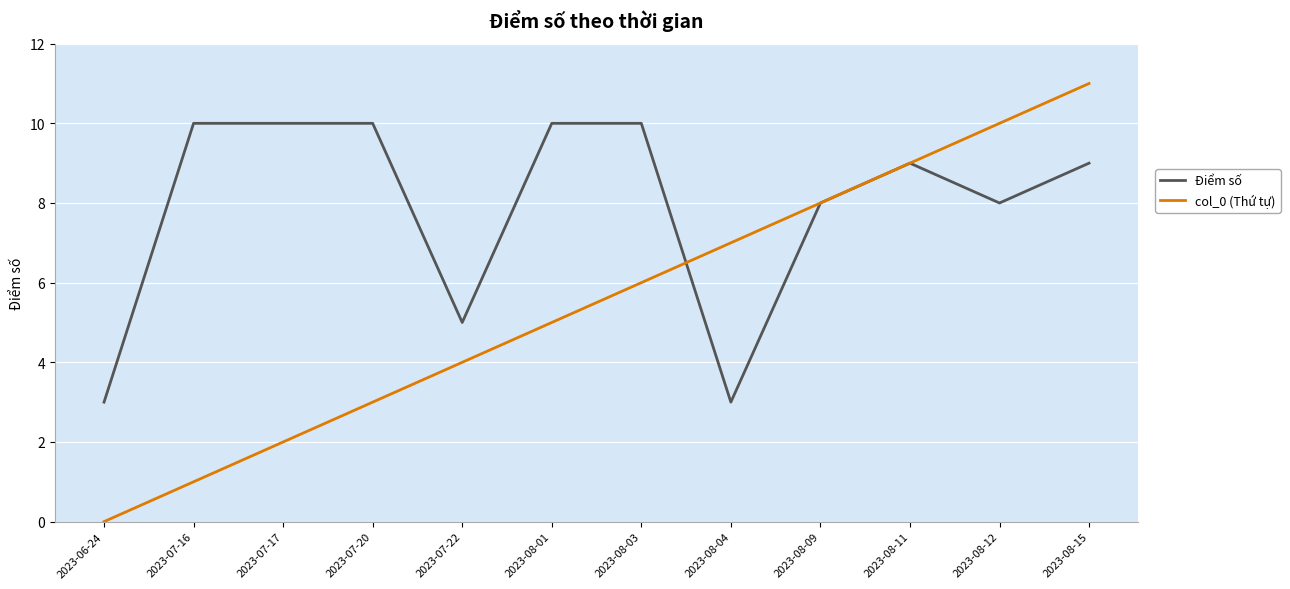

Count the Điểm số values in the range 8 to 10.

9